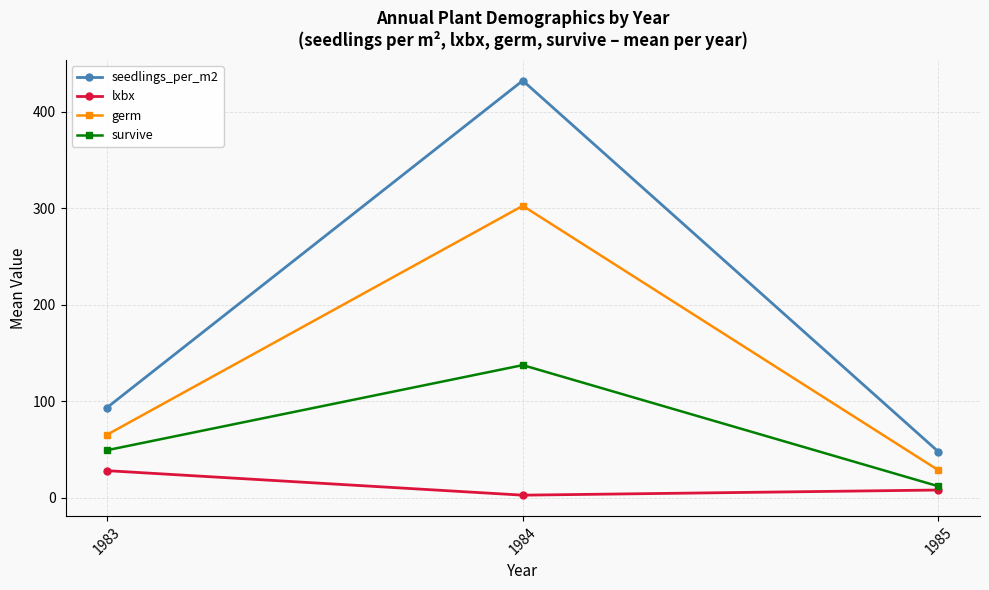

Which series changed the most between 1984 and 1985?

seedlings_per_m2